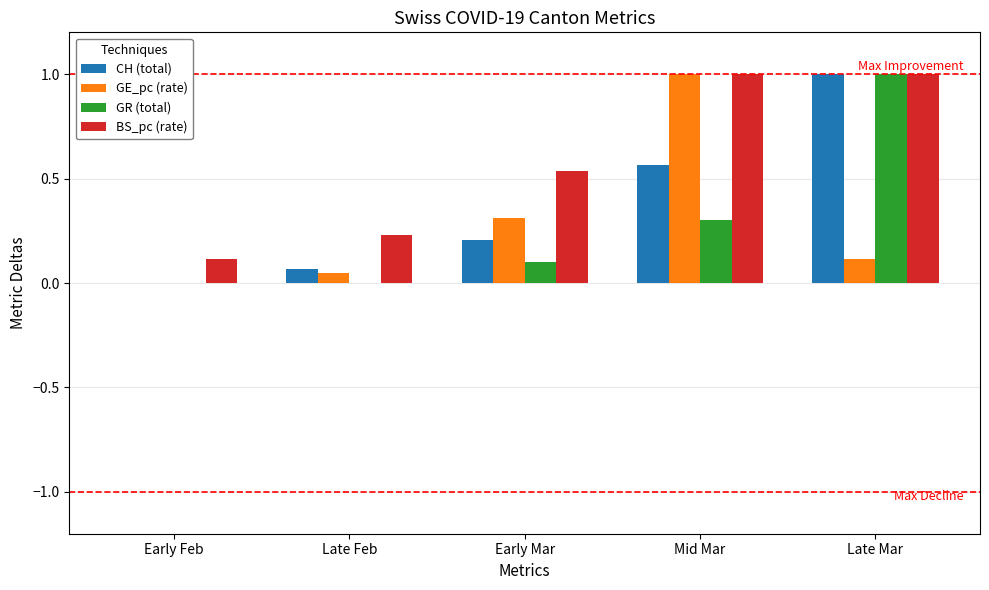

Which series changed the most between Early Mar and Late Mar?

GR (total)